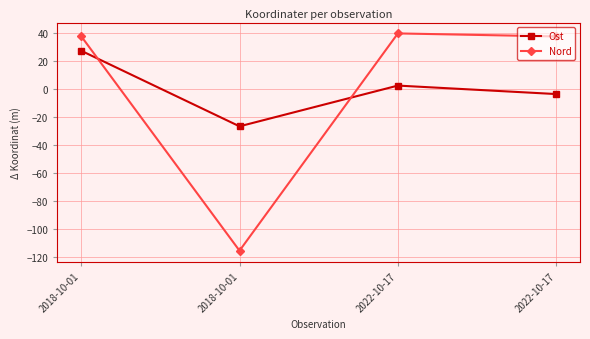

How many values in Nord are above zero?

3